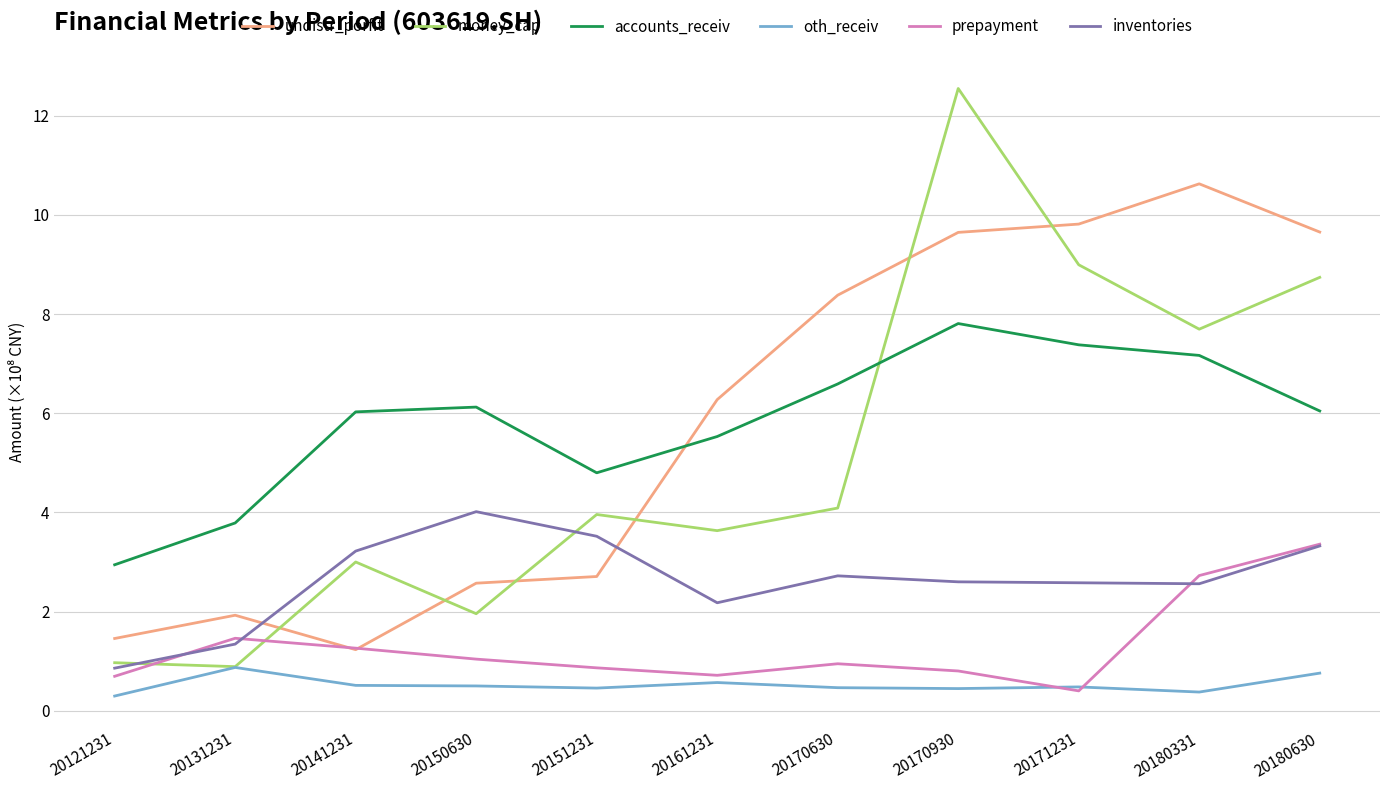

How many lines are shown in the chart?

6